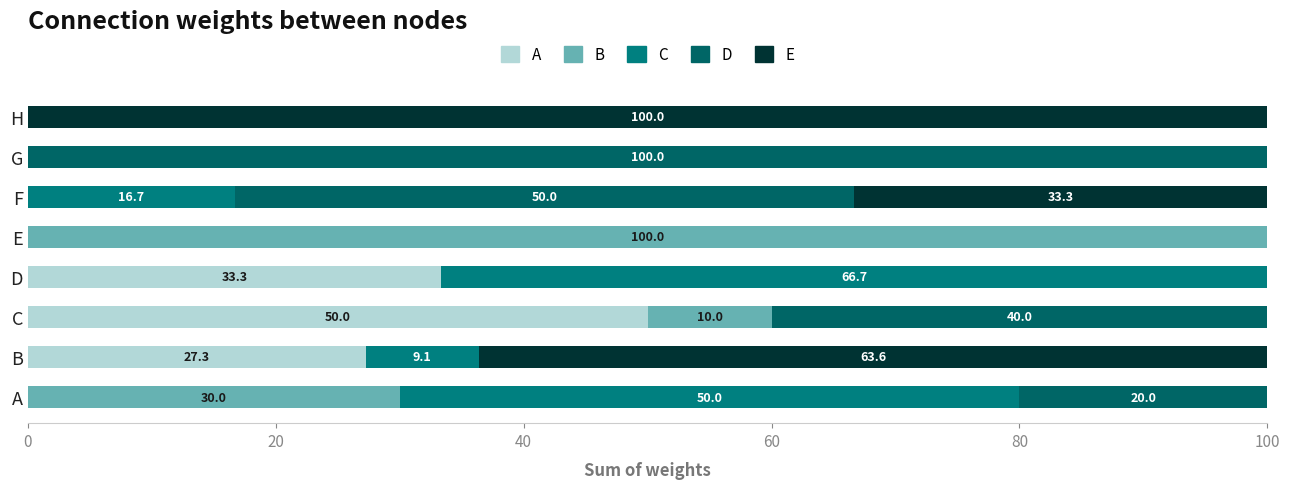

How many data points does each series have?

8